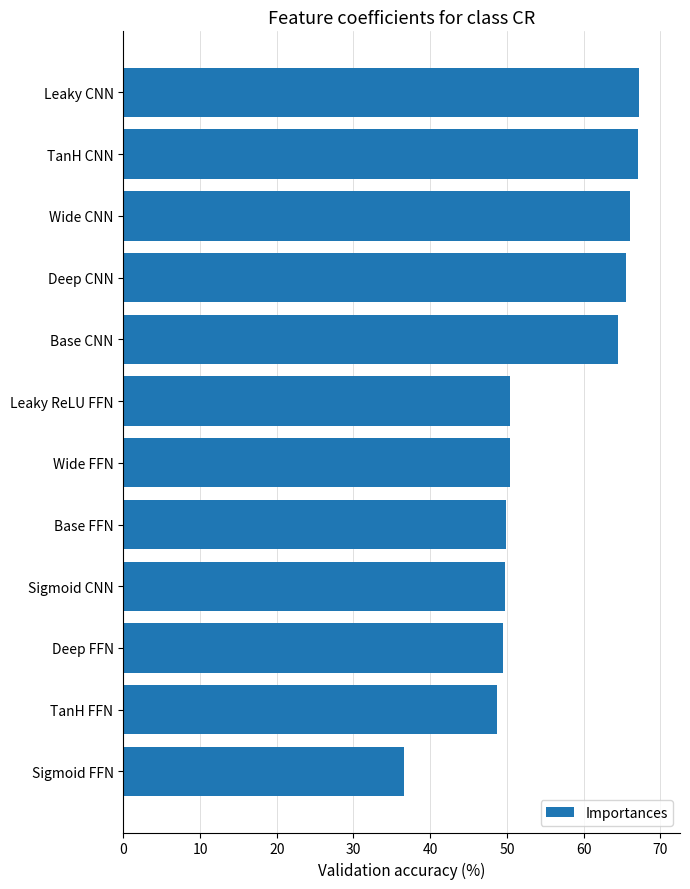

The value at Leaky ReLU FFN is 31.4. True or false?

False